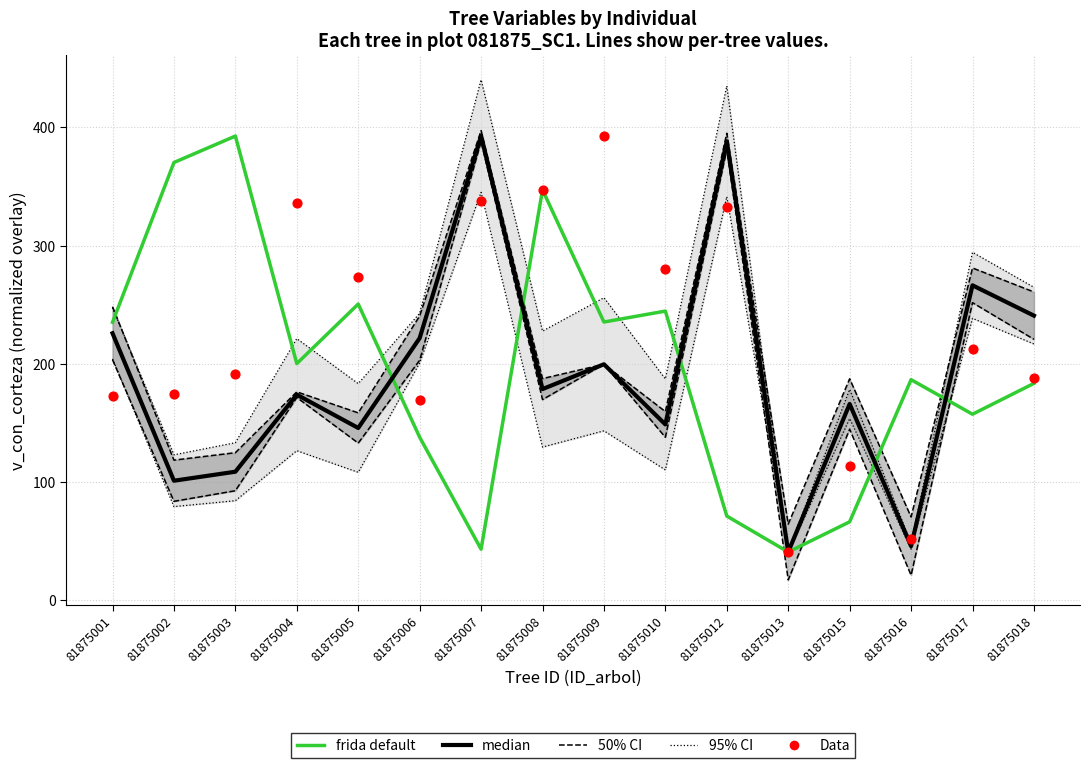

Which series contains the lowest Y value?

frida default